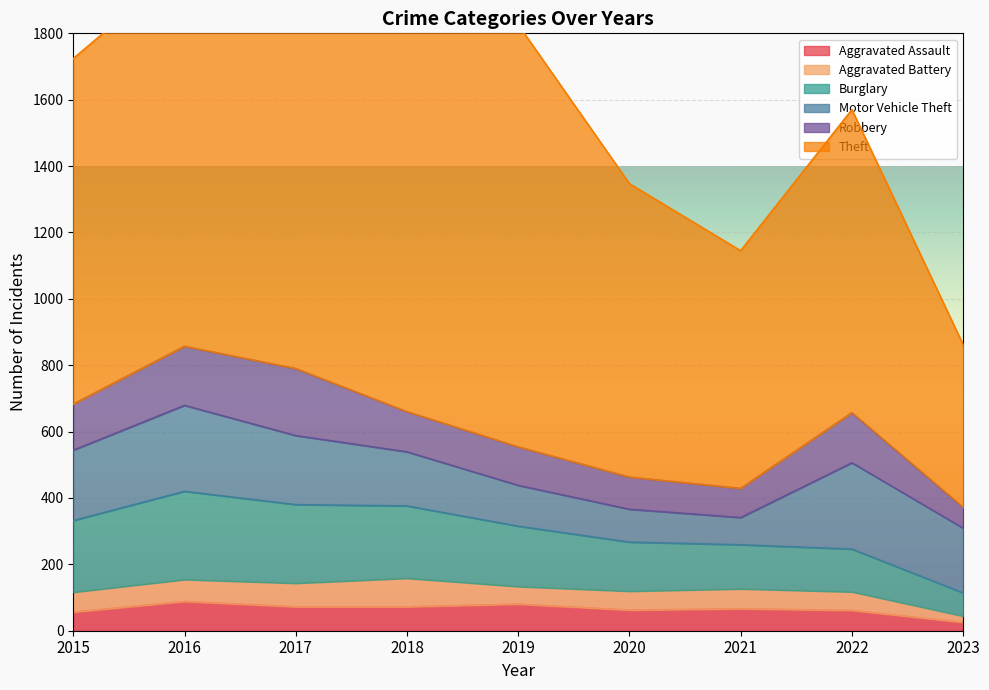

Which series has the widest spread of values?

Theft